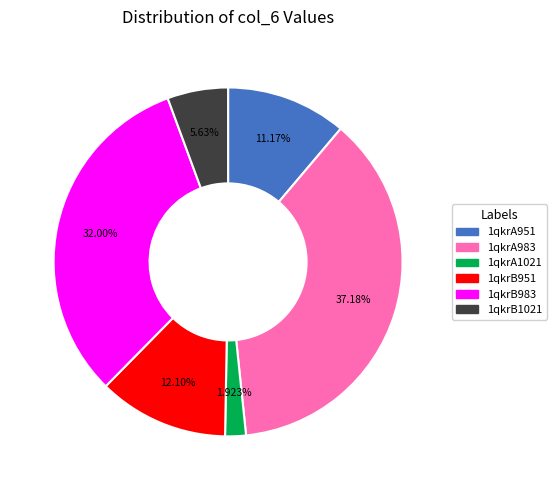

To the nearest percent, what is the combined percentage of 1qkrB1021 and 1qkrA1021?

8%